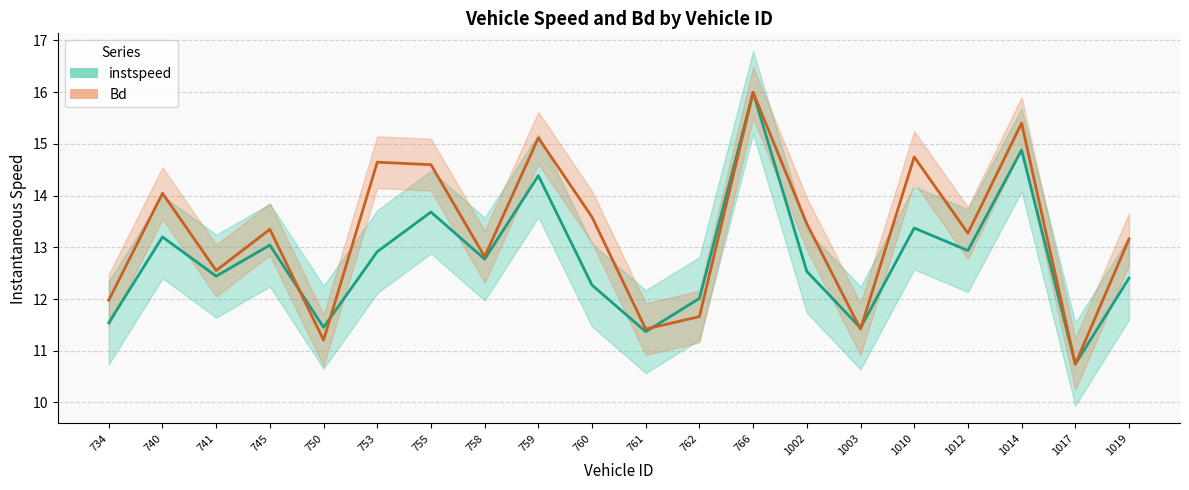

What is the average value of the Bd series?

13.3